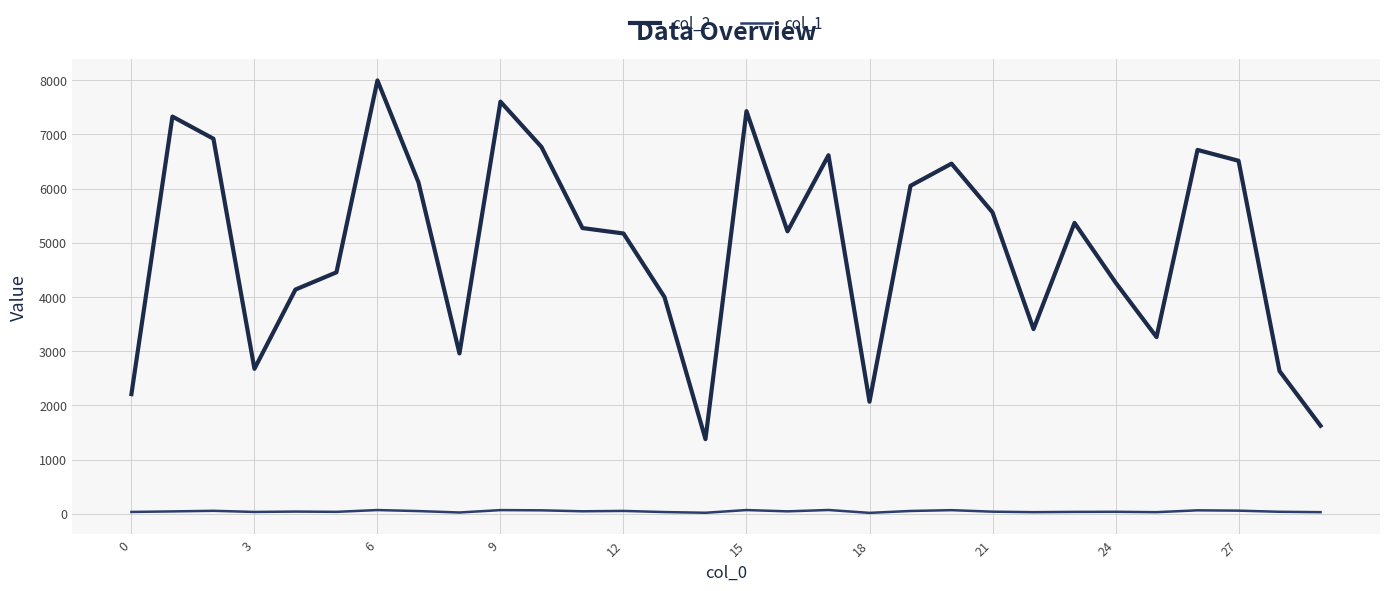

What is the sum of all col_2 values?

148203